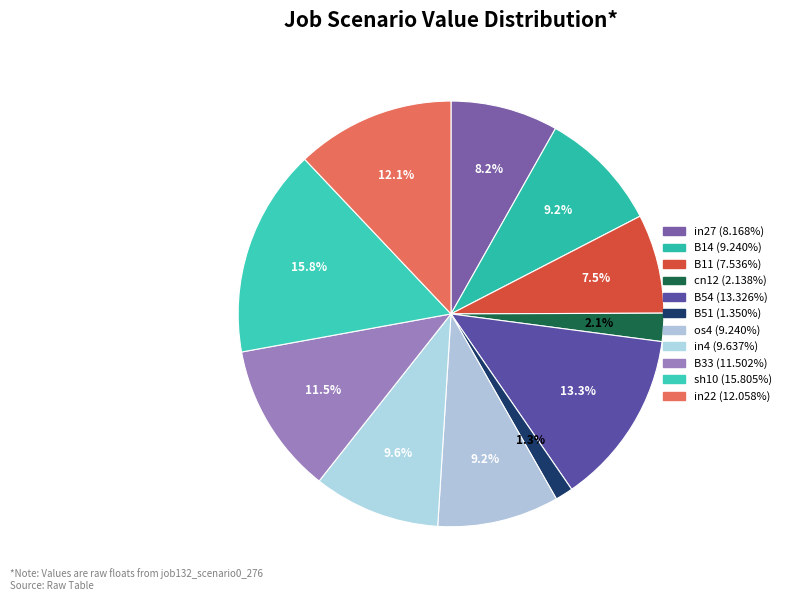

What percentage is NOT represented by B33?

88.5%